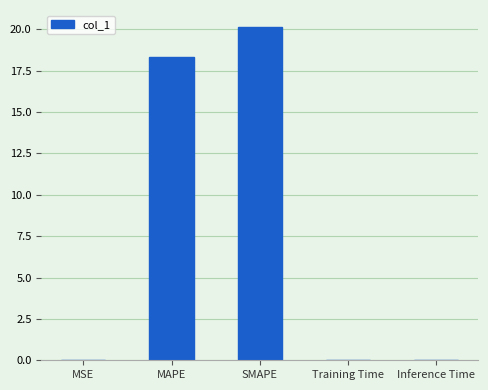

What is the sum of the values at MAPE and SMAPE?

38.5